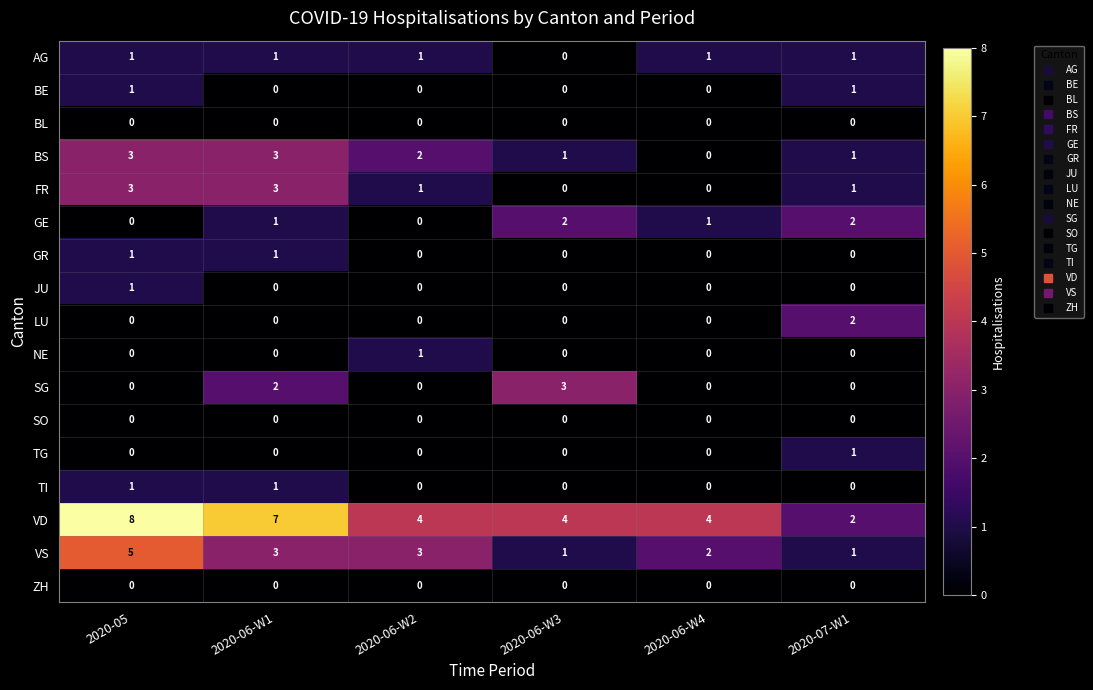

Is it true that FR equals 2 at 2020-06-W2?

False